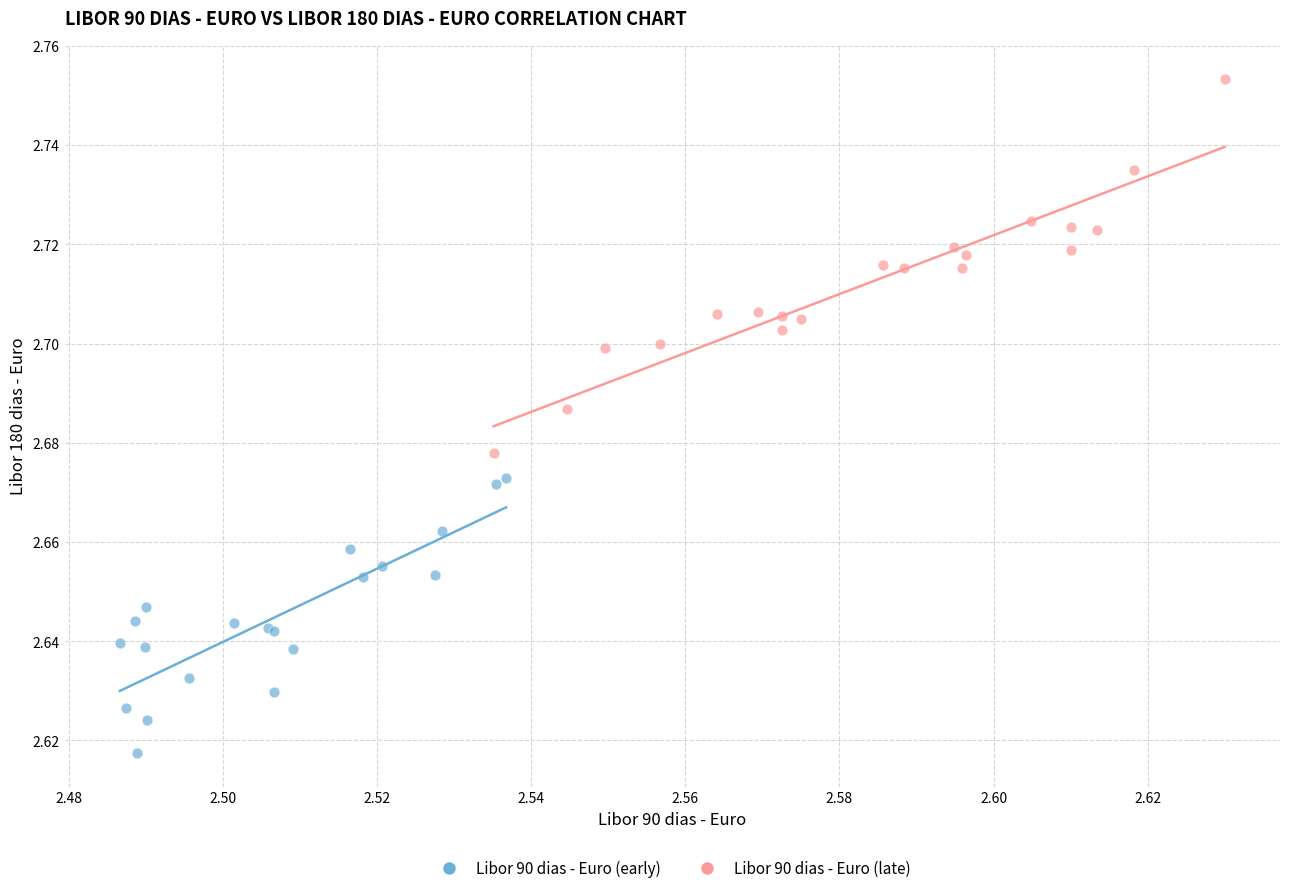

Which series has the largest Y range (max minus min)?

Libor 90 dias - Euro (late)